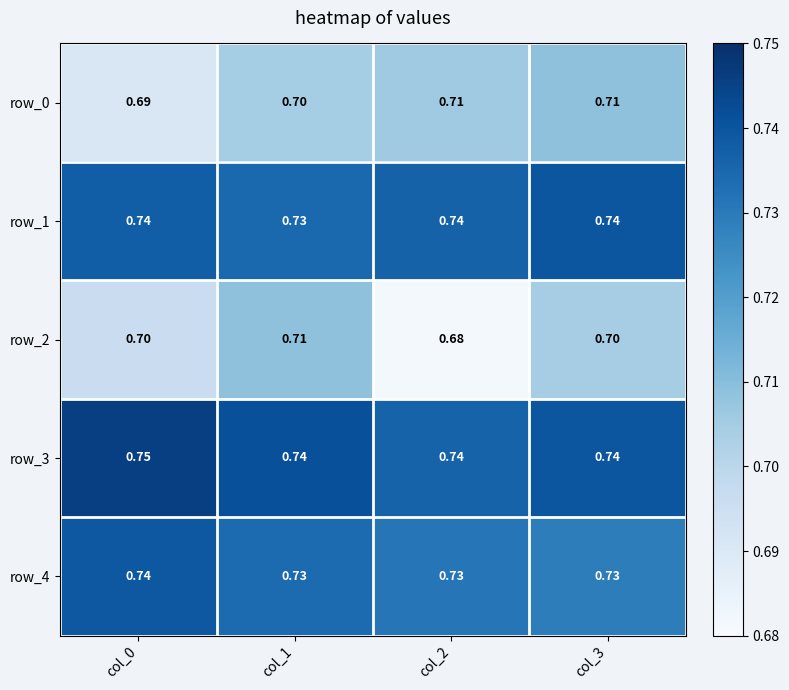

Is the value of row_1 at col_1 greater than the value of row_3 at col_2?

No